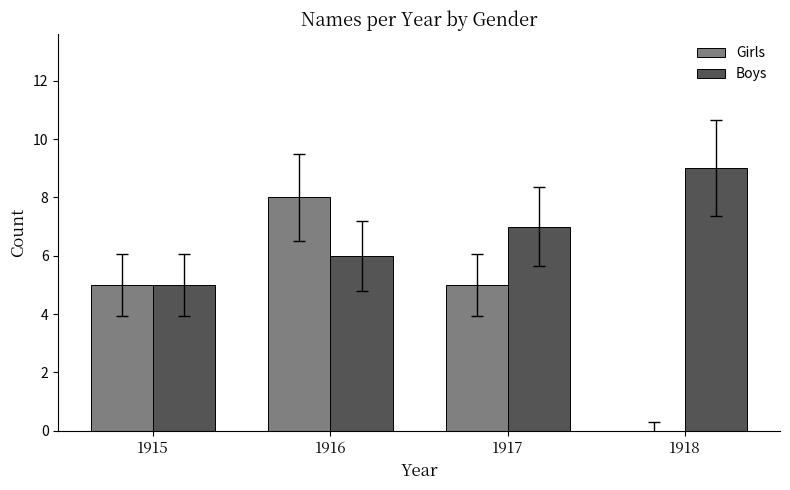

How many groups of bars are there?

4